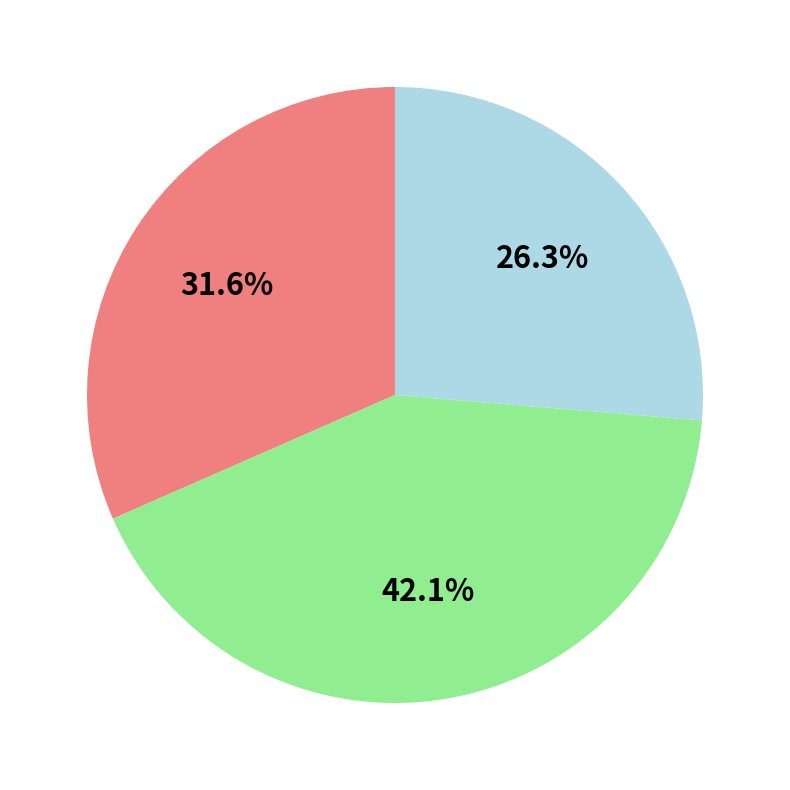

How many segments does this pie chart have?

3